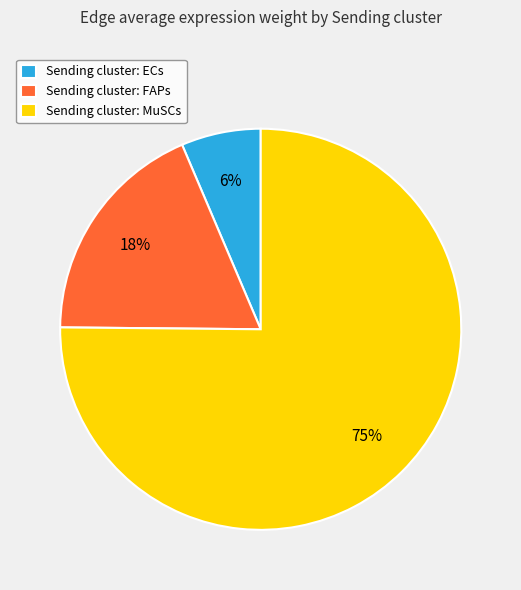

Is there a majority slice in this chart?

Yes